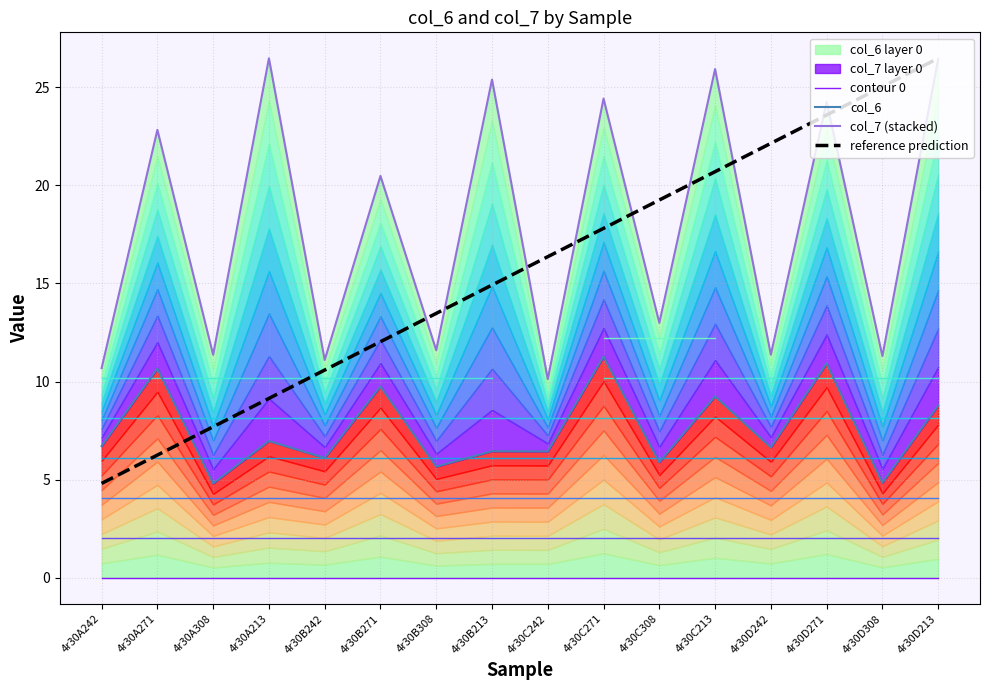

Reading left to right, transcribe all the data shown in this chart.

contour 0: 0.0	0.0	0.0	0.0	0.0	0.0	0.0	0.0	0.0	0.0	0.0	0.0	0.0	0.0	0.0	0.0
col_6: 6.7	10.7	4.8	7.0	6.1	9.8	5.7	6.5	6.4	11.3	5.9	9.2	6.7	10.9	4.8	8.8
col_7 (stacked): 10.7	22.8	11.4	26.5	11.1	20.5	11.6	25.4	10.1	24.4	13.0	25.9	11.4	24.2	11.3	26.4
reference prediction: 4.8	6.3	7.7	9.1	10.6	12.0	13.5	14.9	16.4	17.8	19.2	20.7	22.1	23.6	25.0	26.5